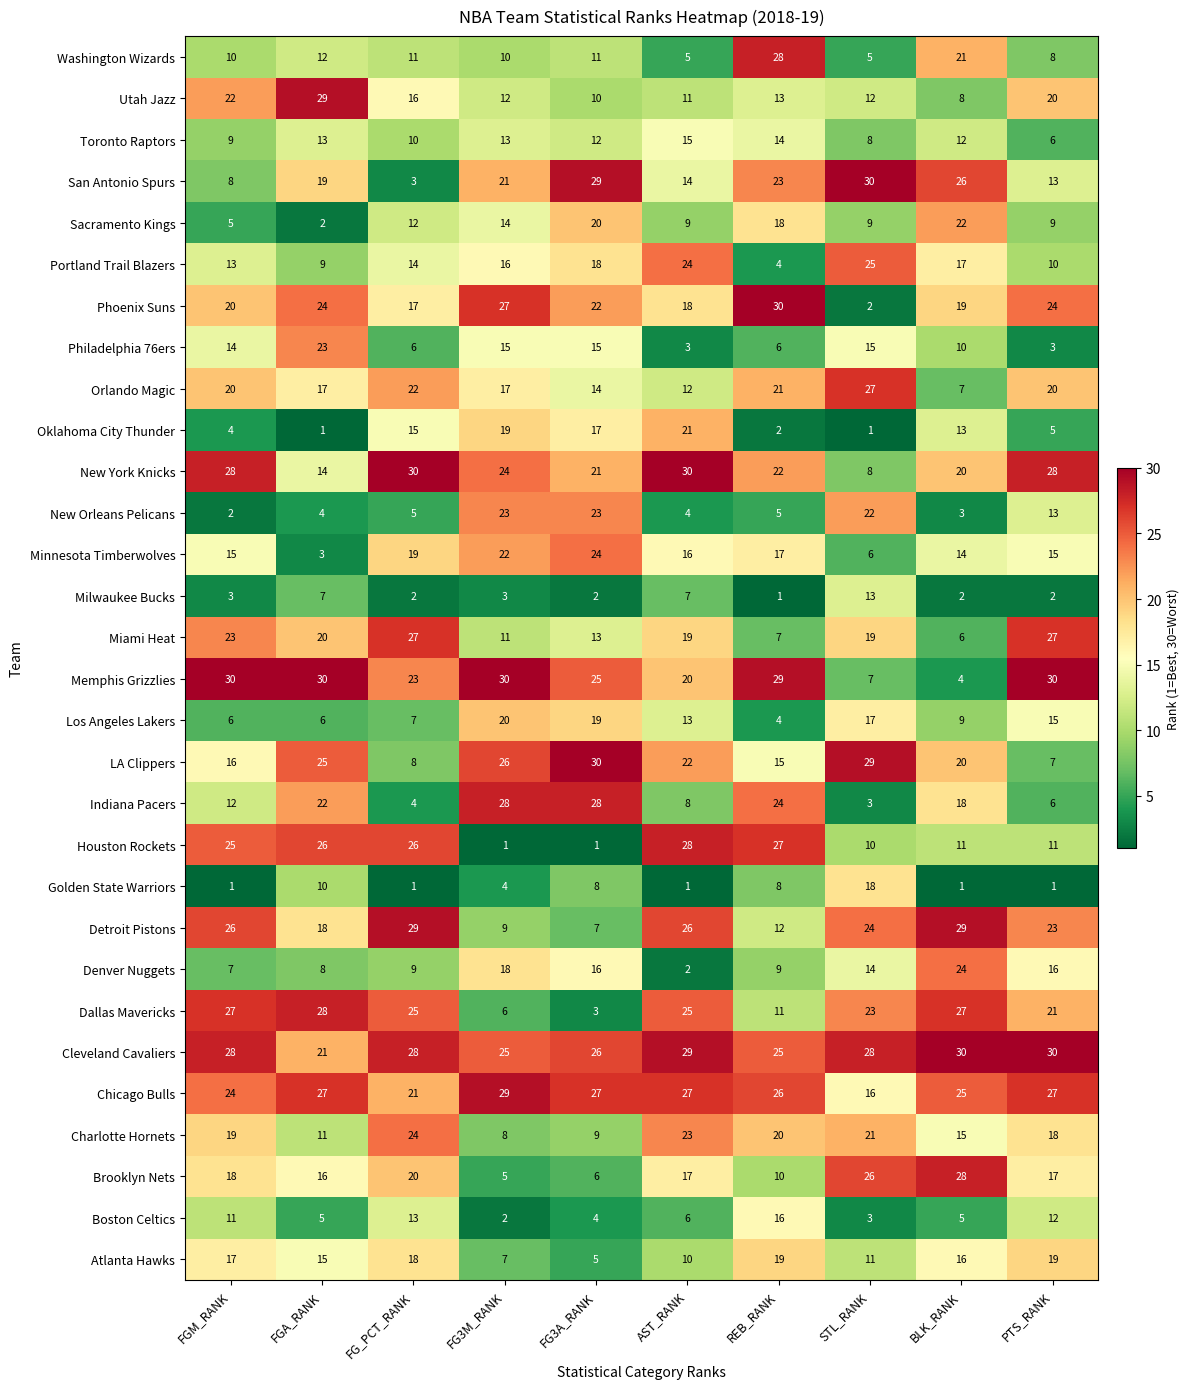

The value of Washington Wizards at FG3M_RANK is 10. True or false?

True